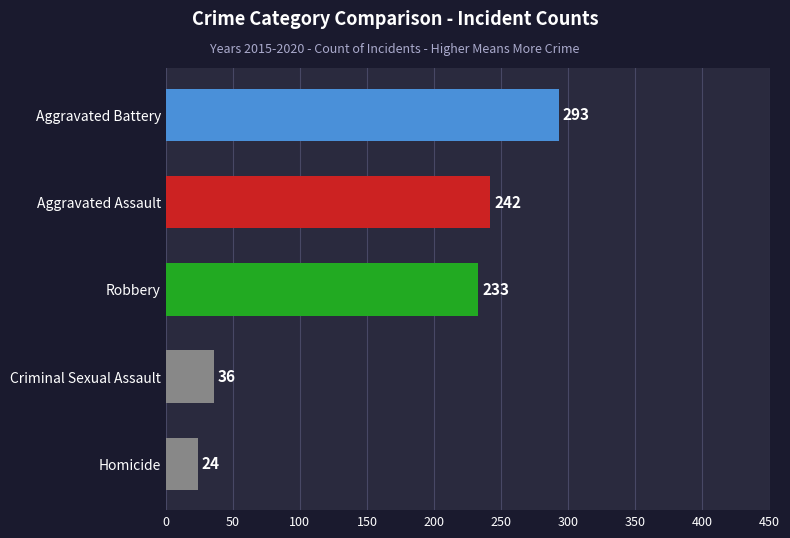

What is the average value?

166